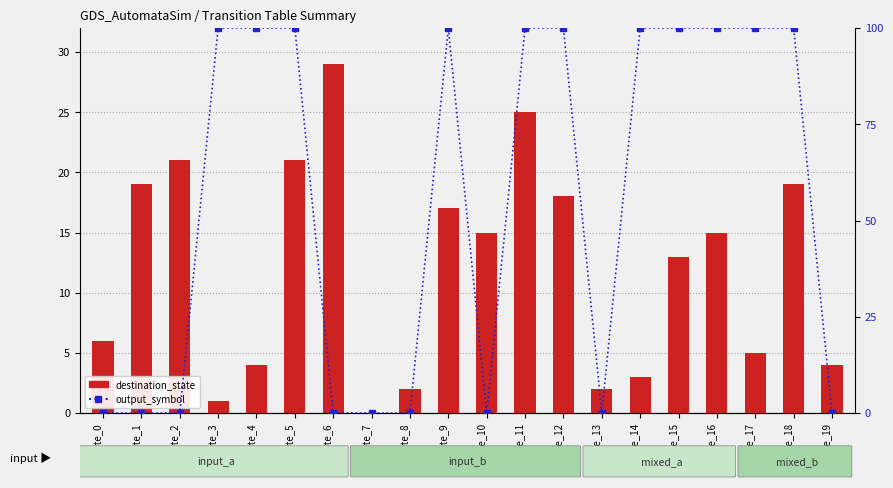

Reading left to right, list all the values displayed in this chart.

destination_state: 6	19	21	1	4	21	29	0	2	17	15	25	18	2	3	13	15	5	19	4
output_symbol: 0	0	0	1	1	1	0	0	0	1	0	1	1	0	1	1	1	1	1	0